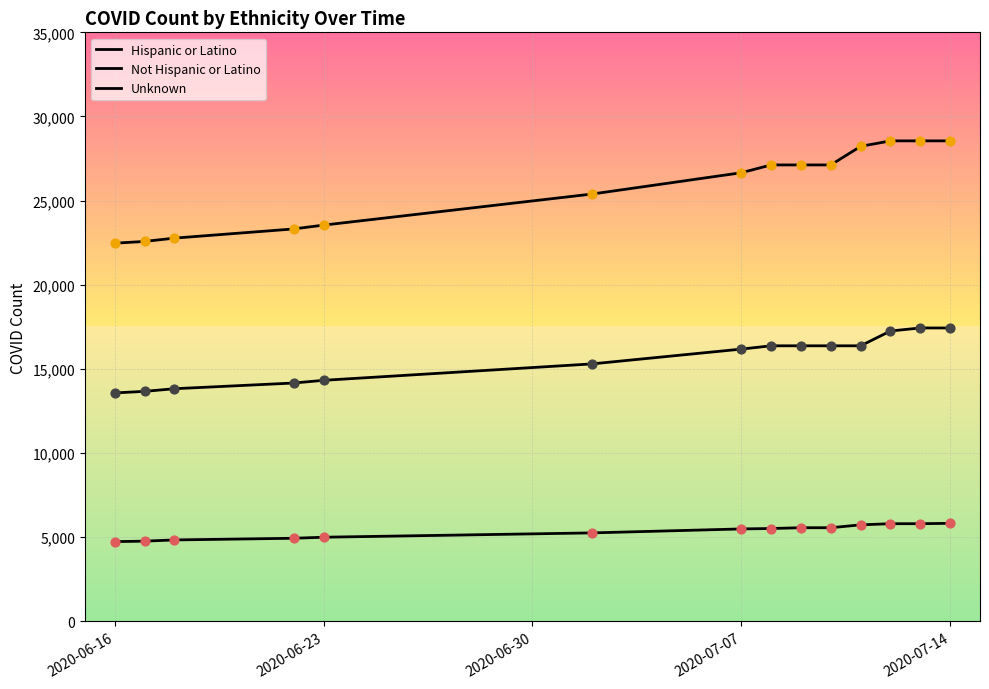

Which series has the largest total across all categories?

Unknown